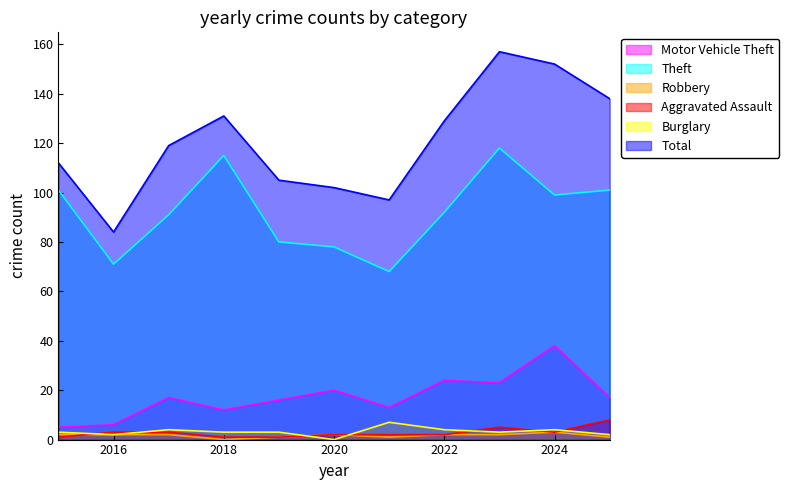

Reading left to right, extract all data points from this chart.

Motor Vehicle Theft: 5	6	17	12	16	20	13	24	23	38	17
Theft: 101	71	91	115	80	78	68	92	118	99	101
Robbery: 2	2	2	0	1	2	1	2	2	3	1
Aggravated Assault: 1	3	3	1	1	2	2	2	5	3	8
Burglary: 3	2	4	3	3	0	7	4	3	4	2
Total: 112	84	119	131	105	102	97	129	157	152	138